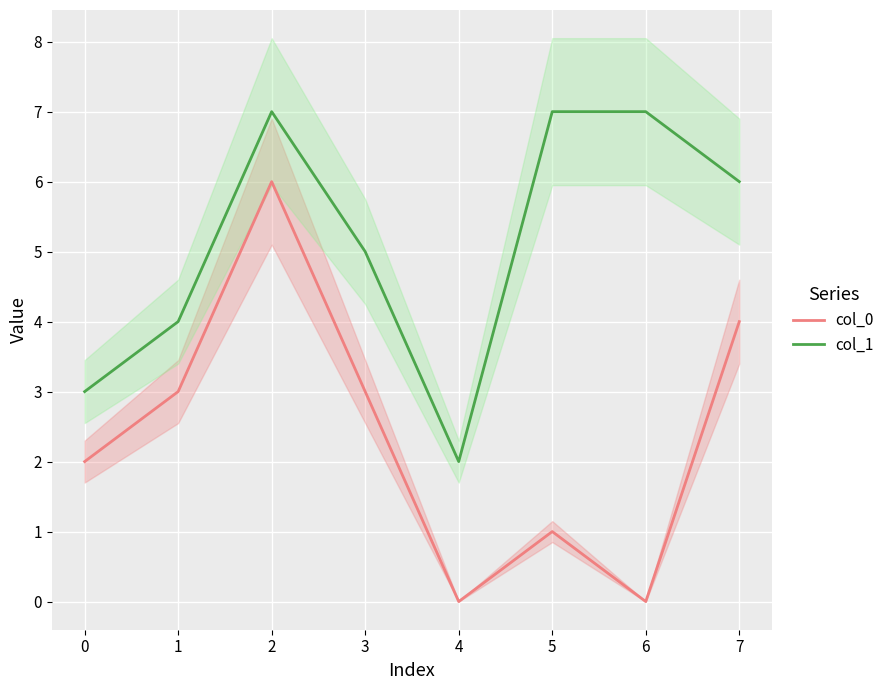

Is the value of col_1 at 6 greater than the value of col_0 at 4?

Yes